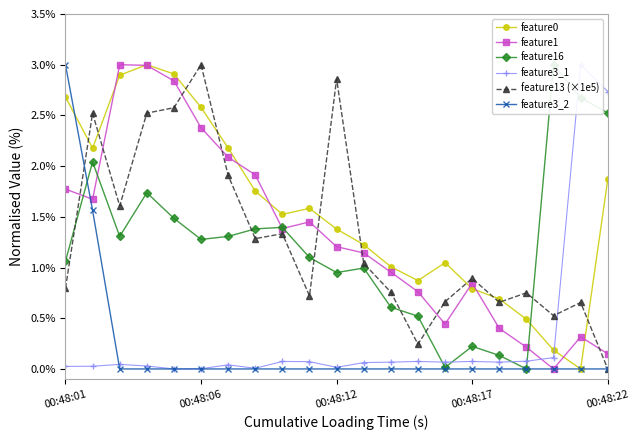

How many times do feature1 and feature0 cross each other?

8